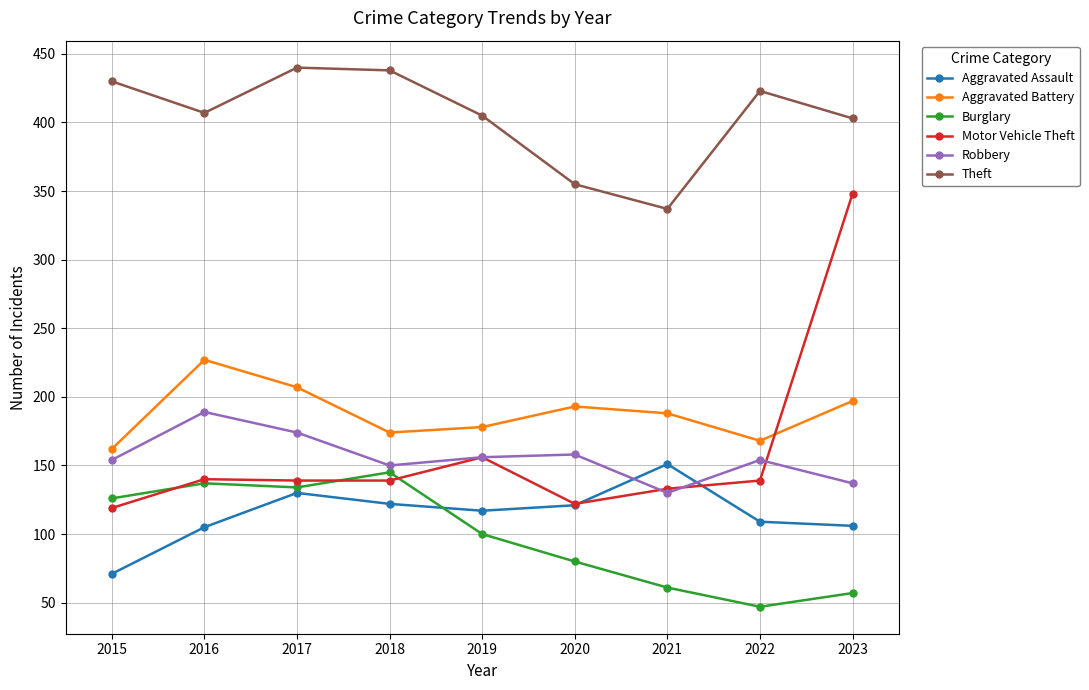

What is the sum of all Theft values?

3638